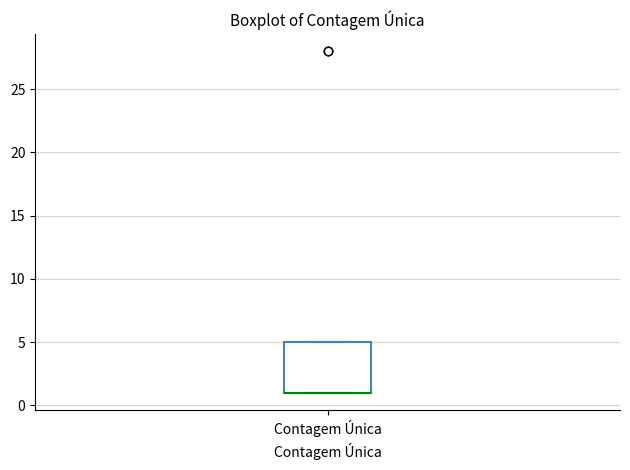

Where is the upper edge of the box for Contagem Única on the y-axis? The values are not printed on the chart, so give them approximately, as read against the axis.

5